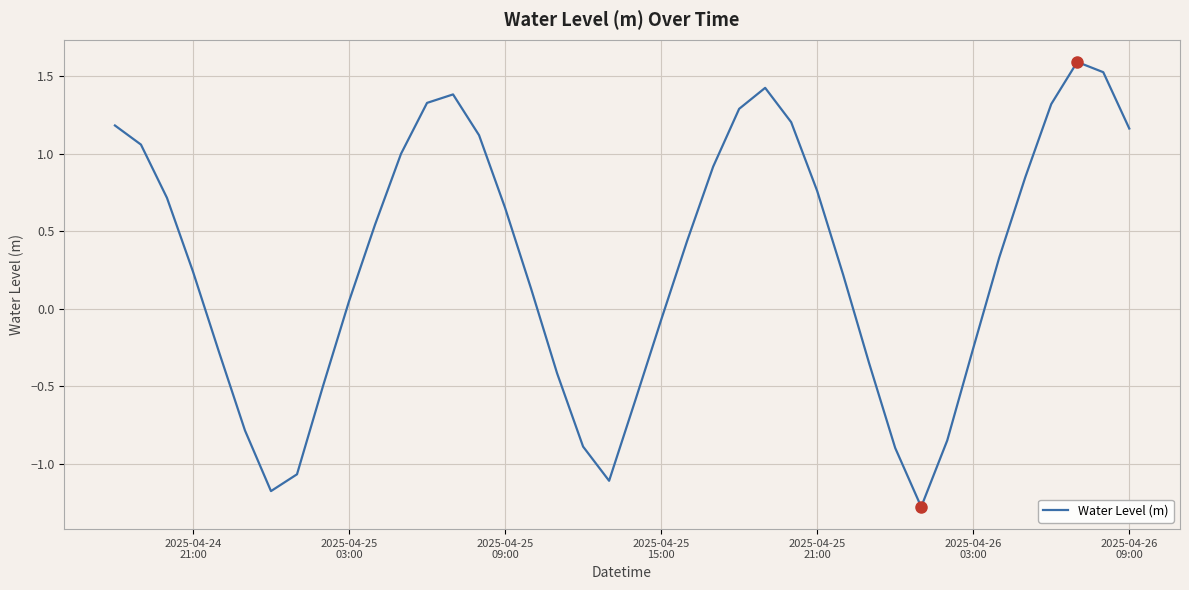

How many positive values are there?

25